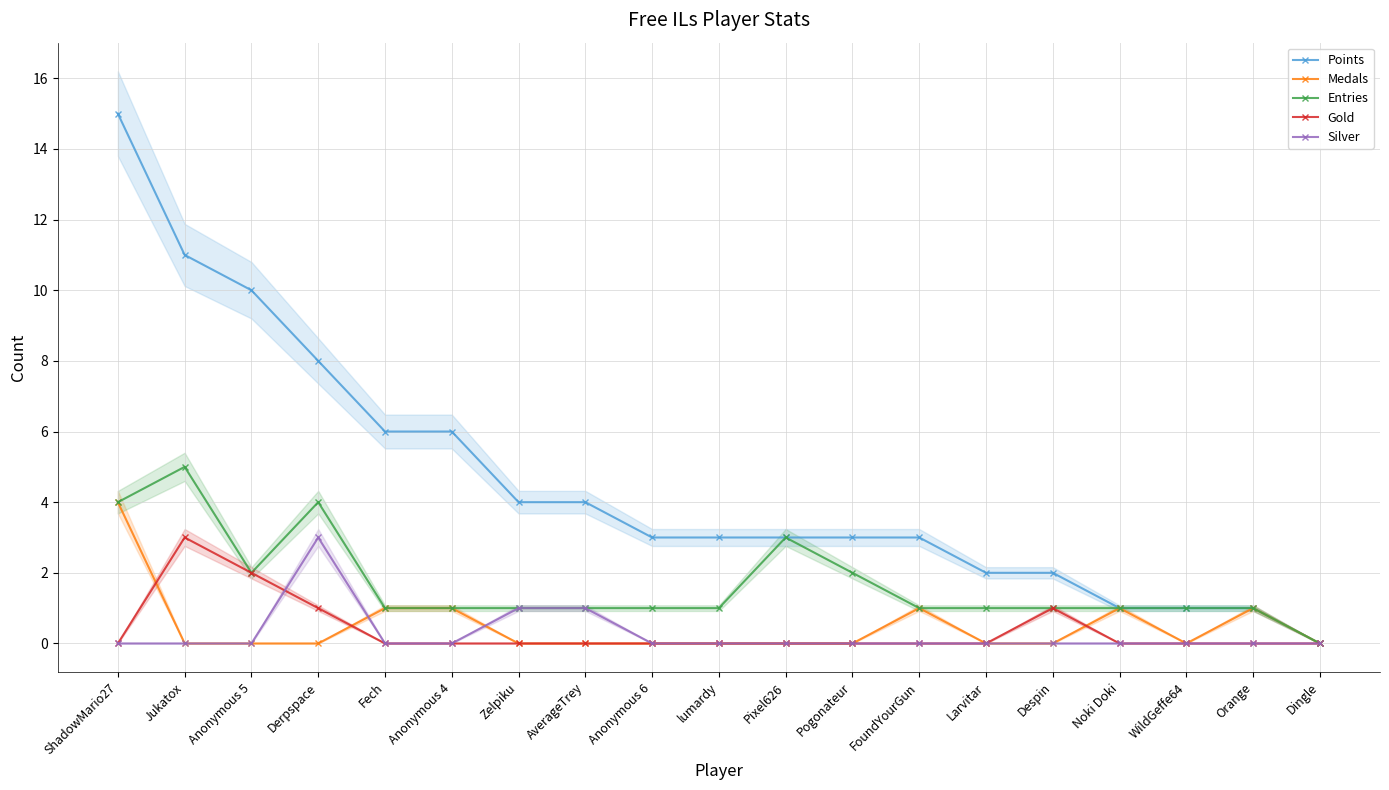

What is the average value of the Points series?

5